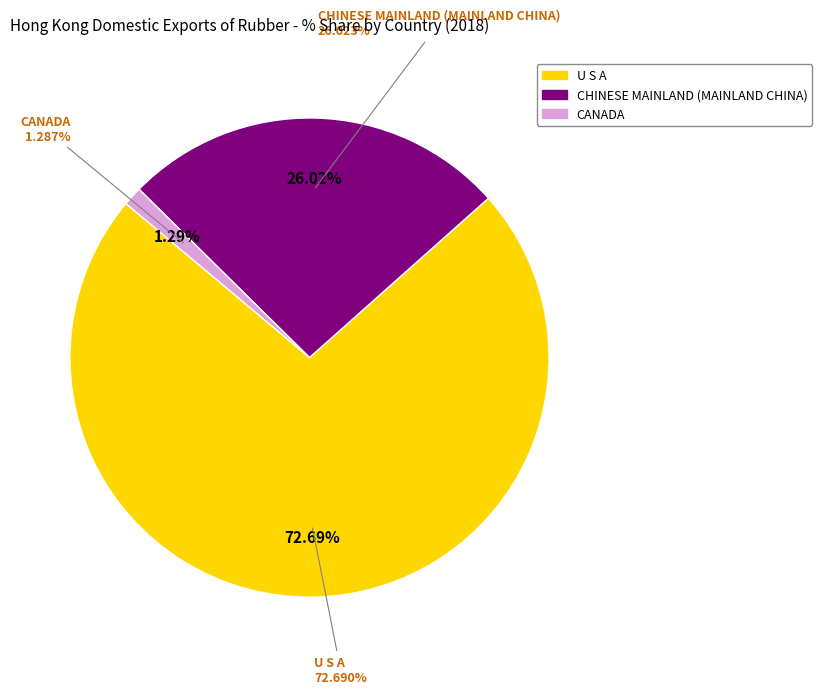

Count the number of slices in the pie.

9